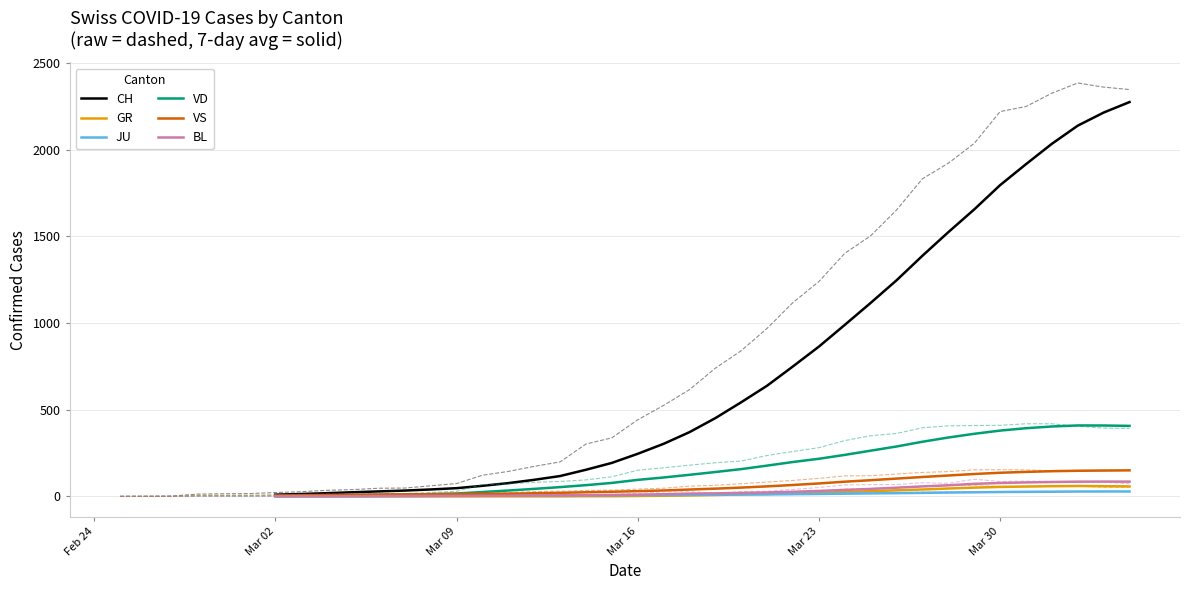

True or false: BL has more than 2 interior local peaks.

False